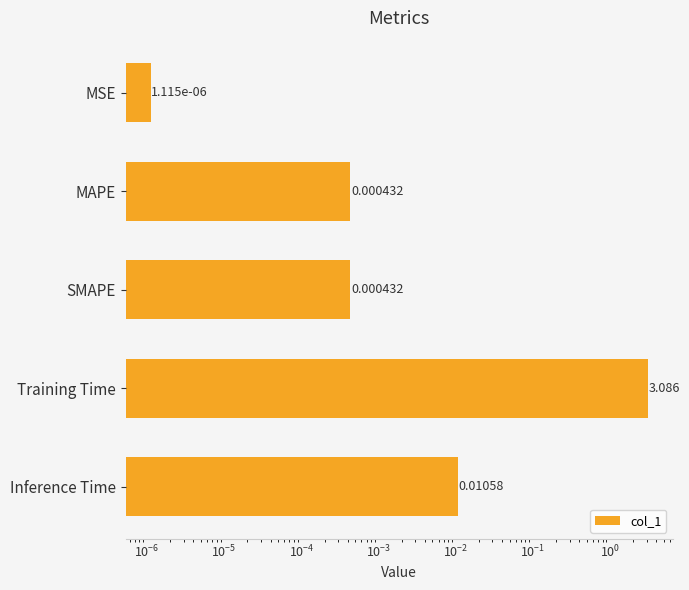

Reading left to right, extract all data points from this chart.

0.0	0.0	0.0	3.1	0.0